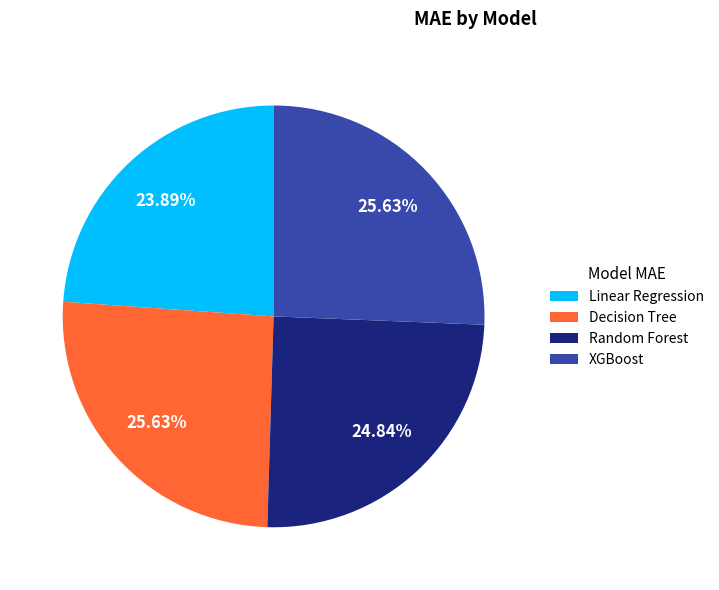

What is the smallest slice in the pie chart?

Linear Regression